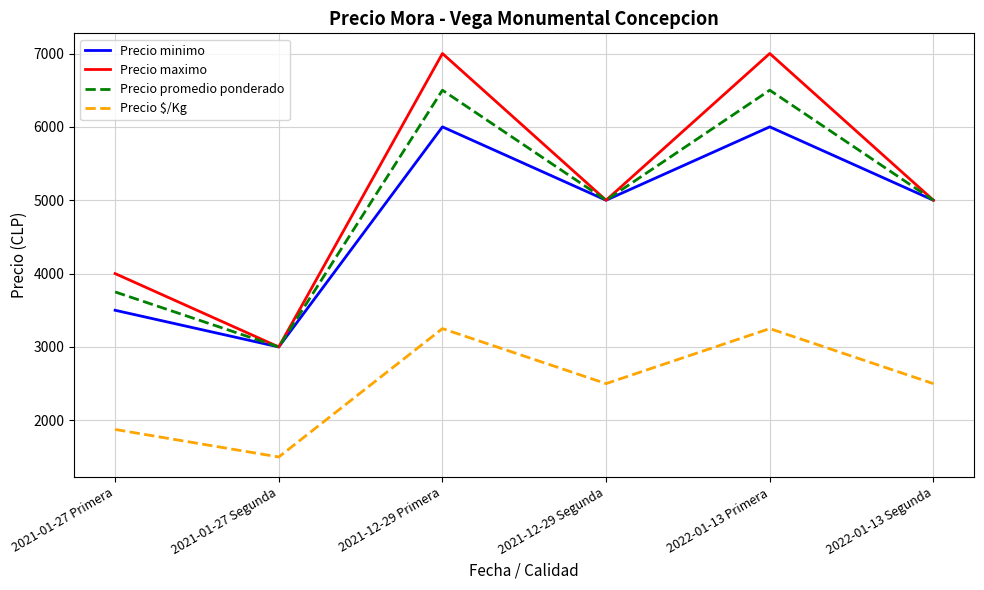

What is the difference between the Precio minimo values at 2021-01-27 Segunda and 2021-12-29 Primera?

3000